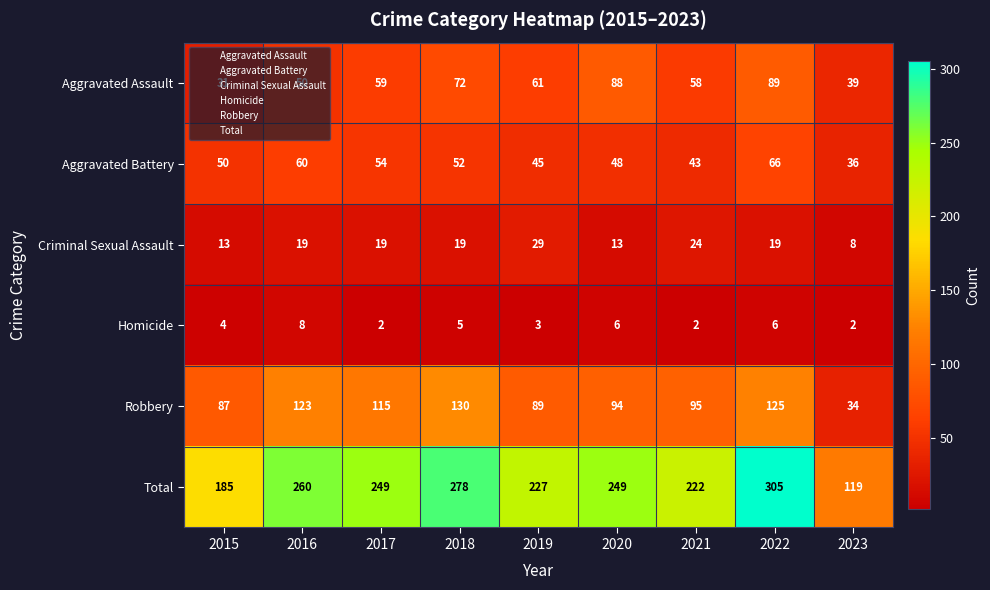

At 2022, list the series in order from largest to smallest.

Total, Robbery, Aggravated Assault, Aggravated Battery, Criminal Sexual Assault, Homicide